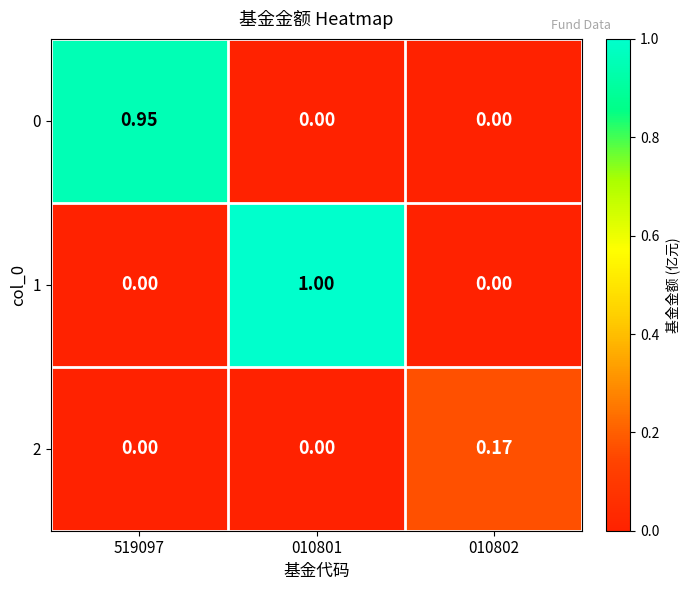

What is the spread (max minus min) of values at 519097?

0.9